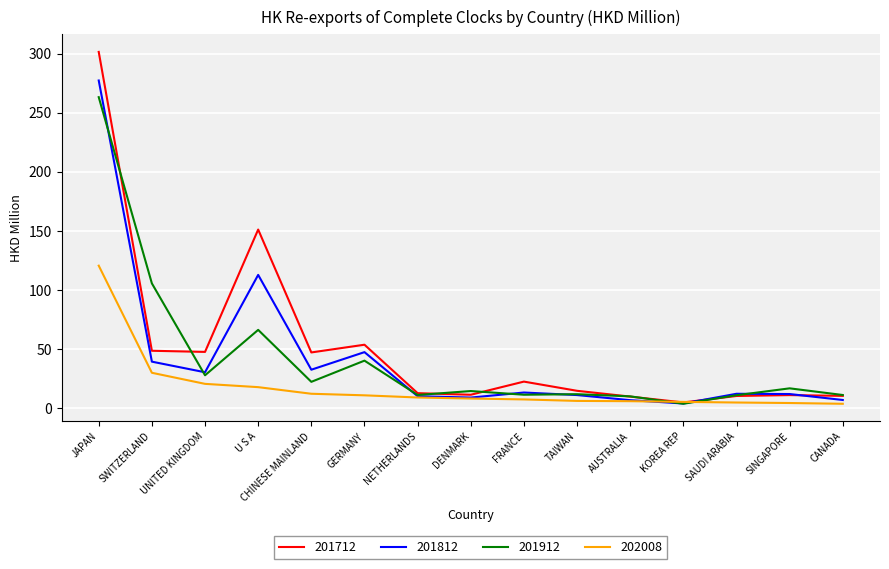

At which label does 202008 reach its peak?

JAPAN